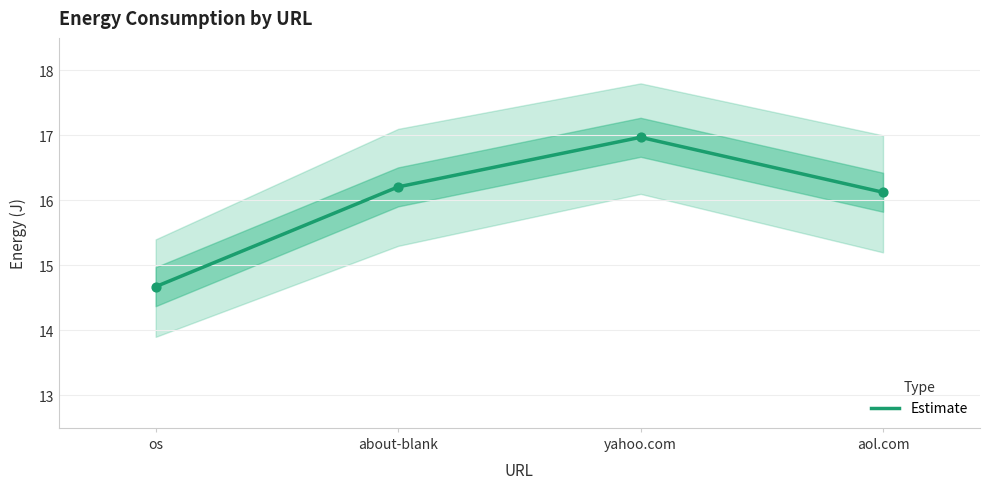

What is the change in value from about-blank to yahoo.com?

+0.8